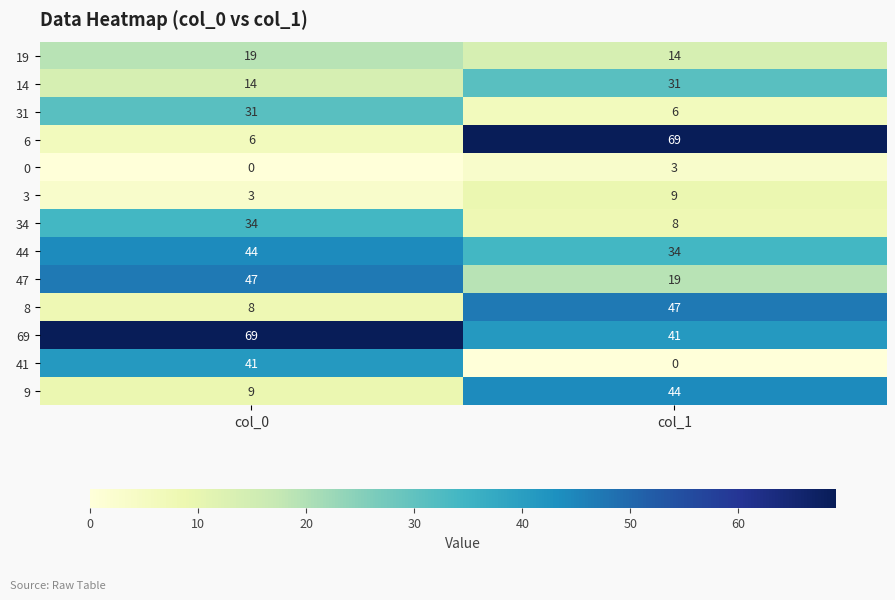

At how many categories does at least one series exceed 58?

2